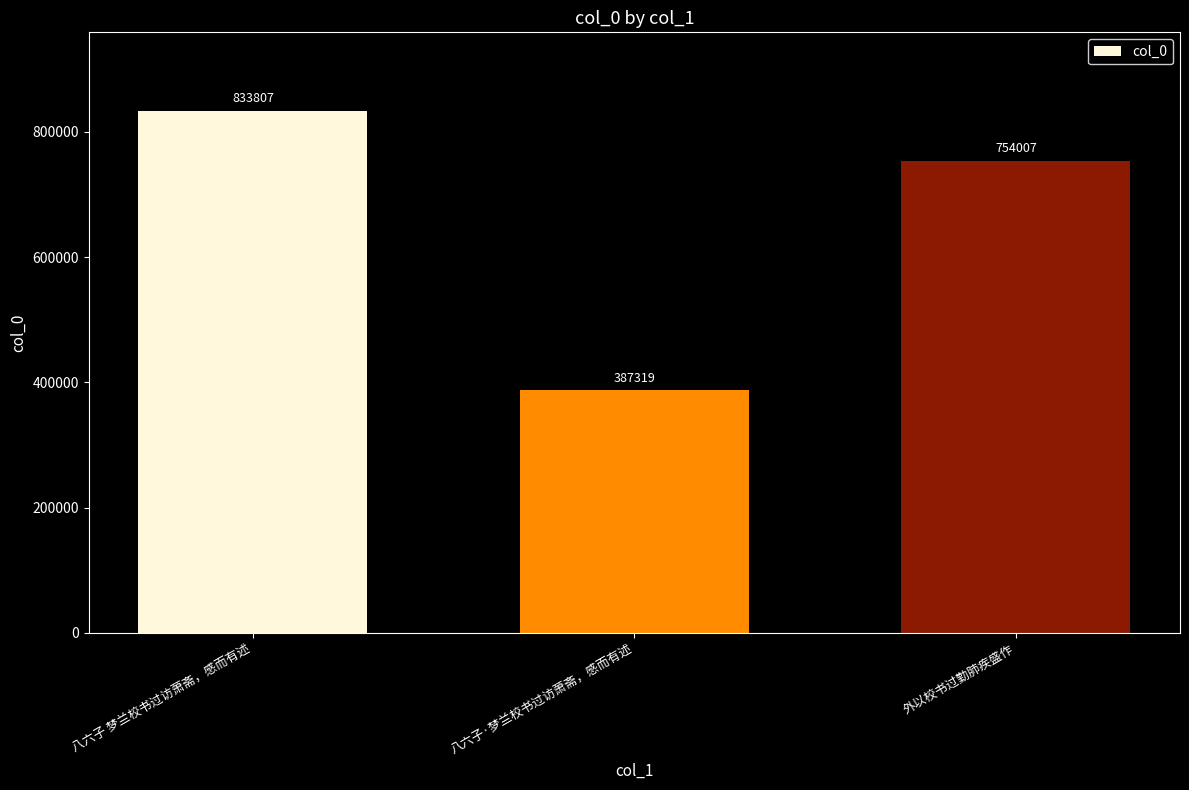

How many bars are there in total?

3